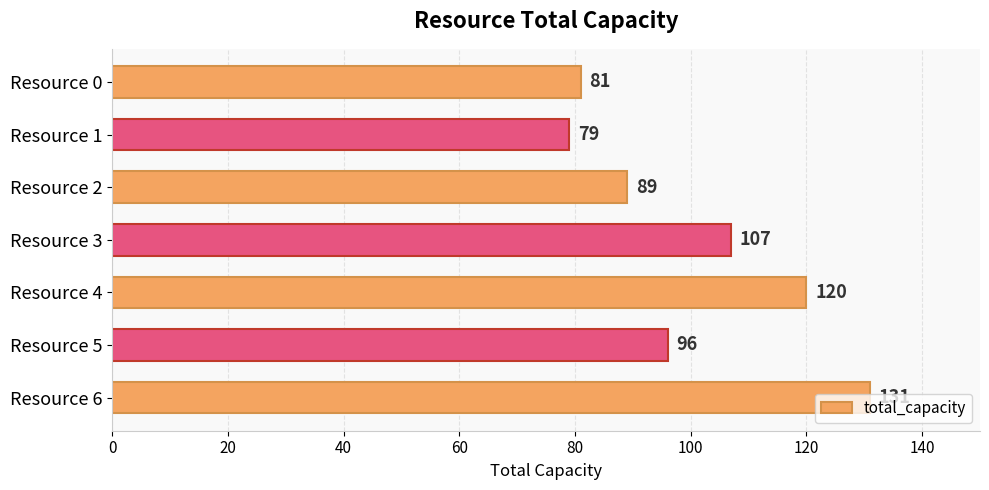

True or false: the data shows 143 at Resource 5.

False